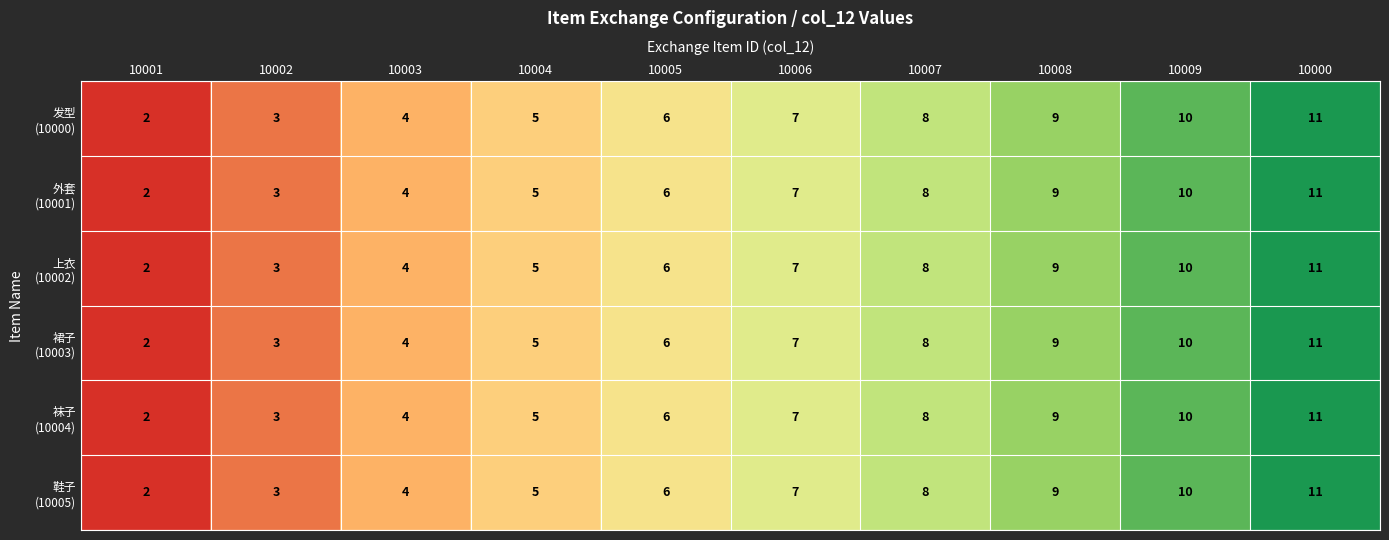

At which category is the sum across all series the highest?

10000